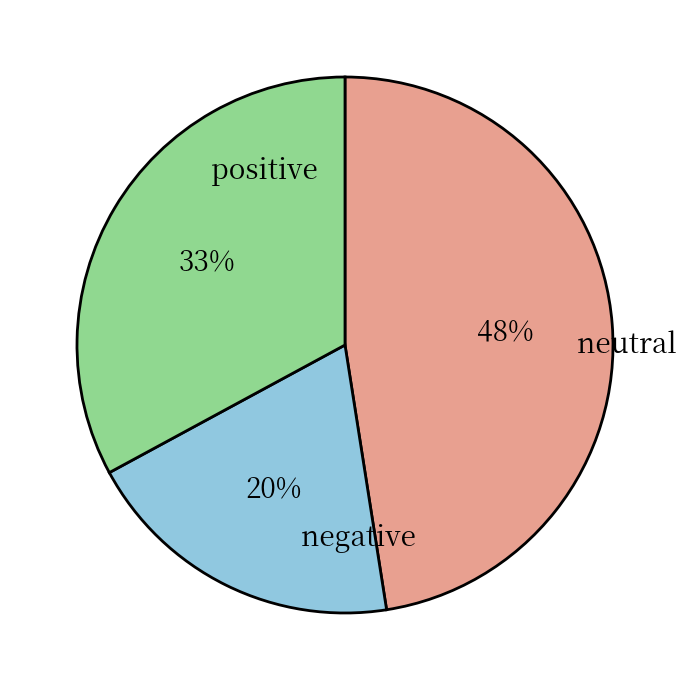

To the nearest percent, what is the average slice percentage?

33%